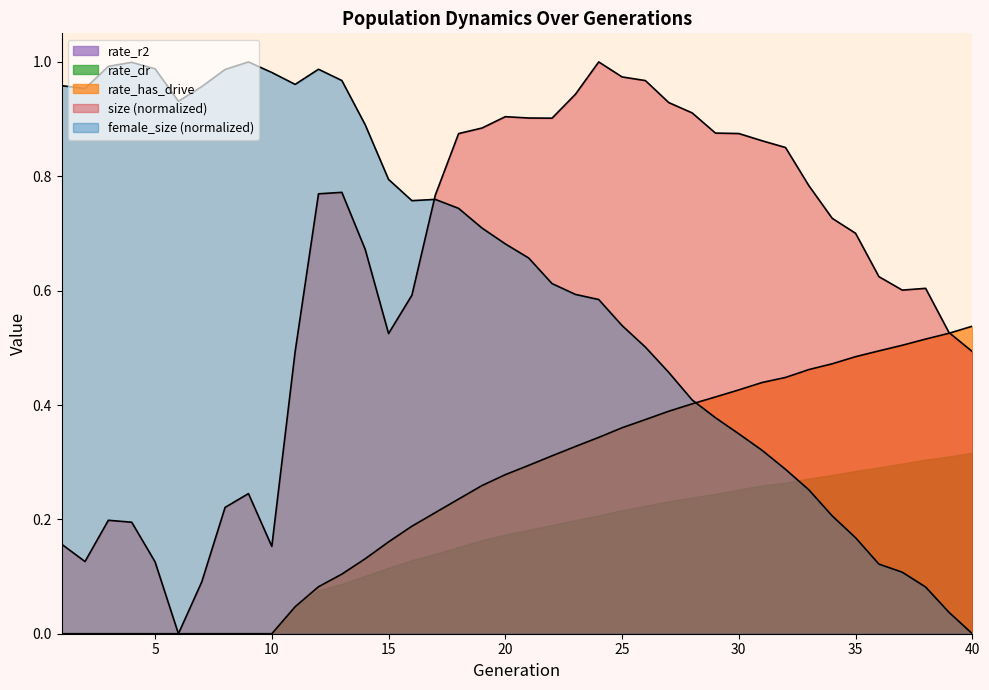

Does the chart display data point markers on the line(s)?

No